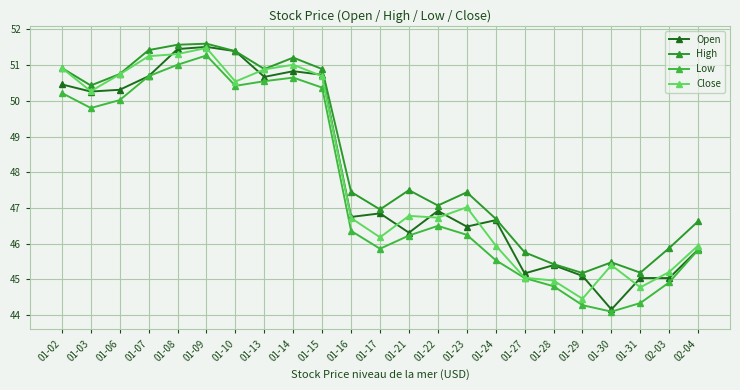

How many values in the Open series exceed 46?

16